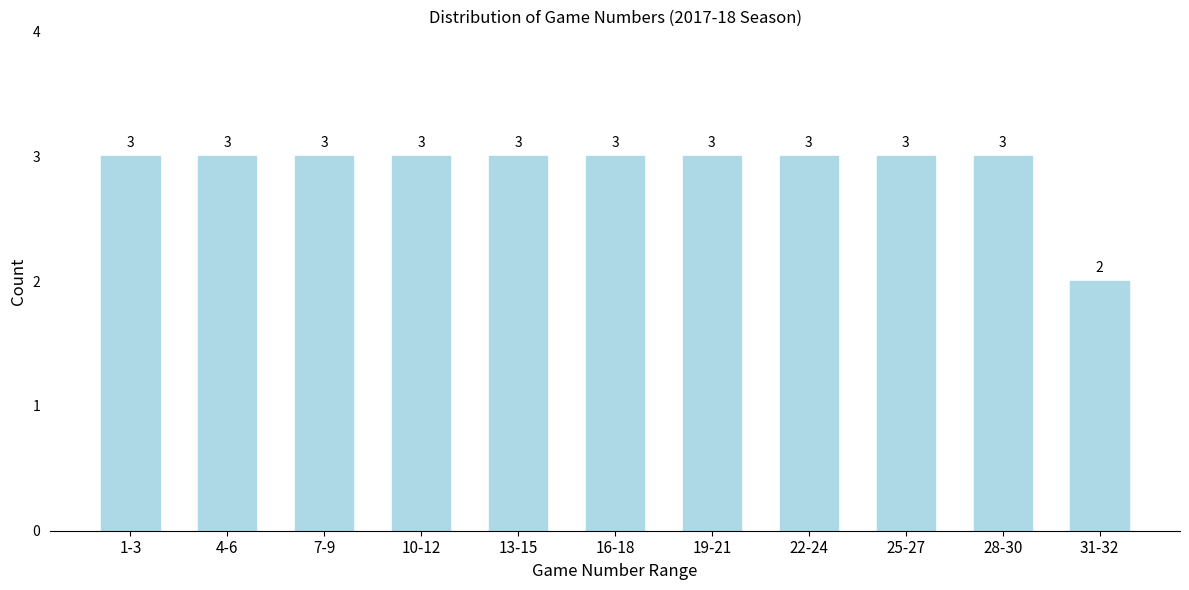

Reading left to right, list all the values displayed in this chart.

3	3	3	3	3	3	3	3	3	3	2